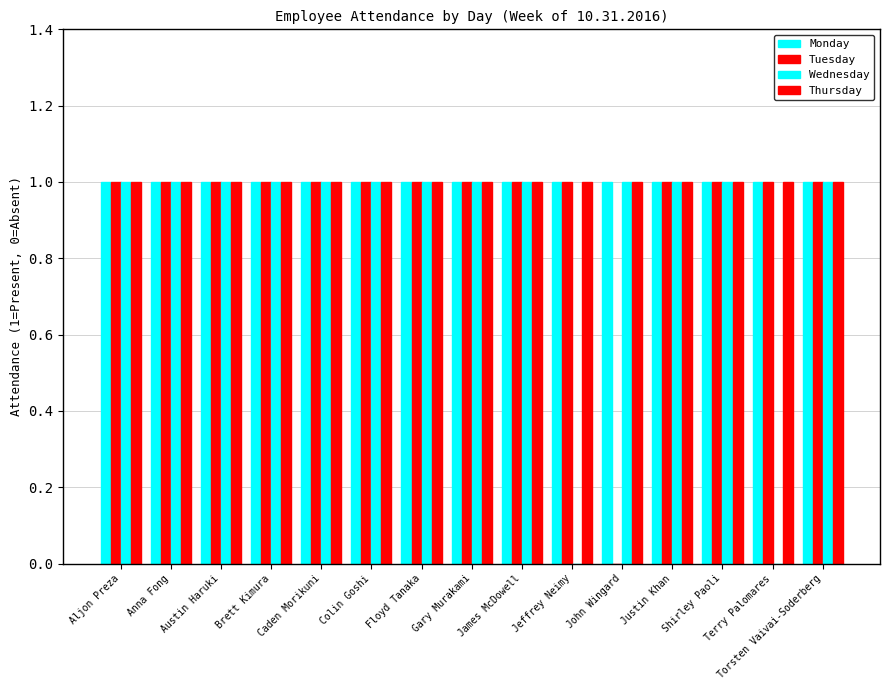

Which series has the largest total across all categories?

Monday